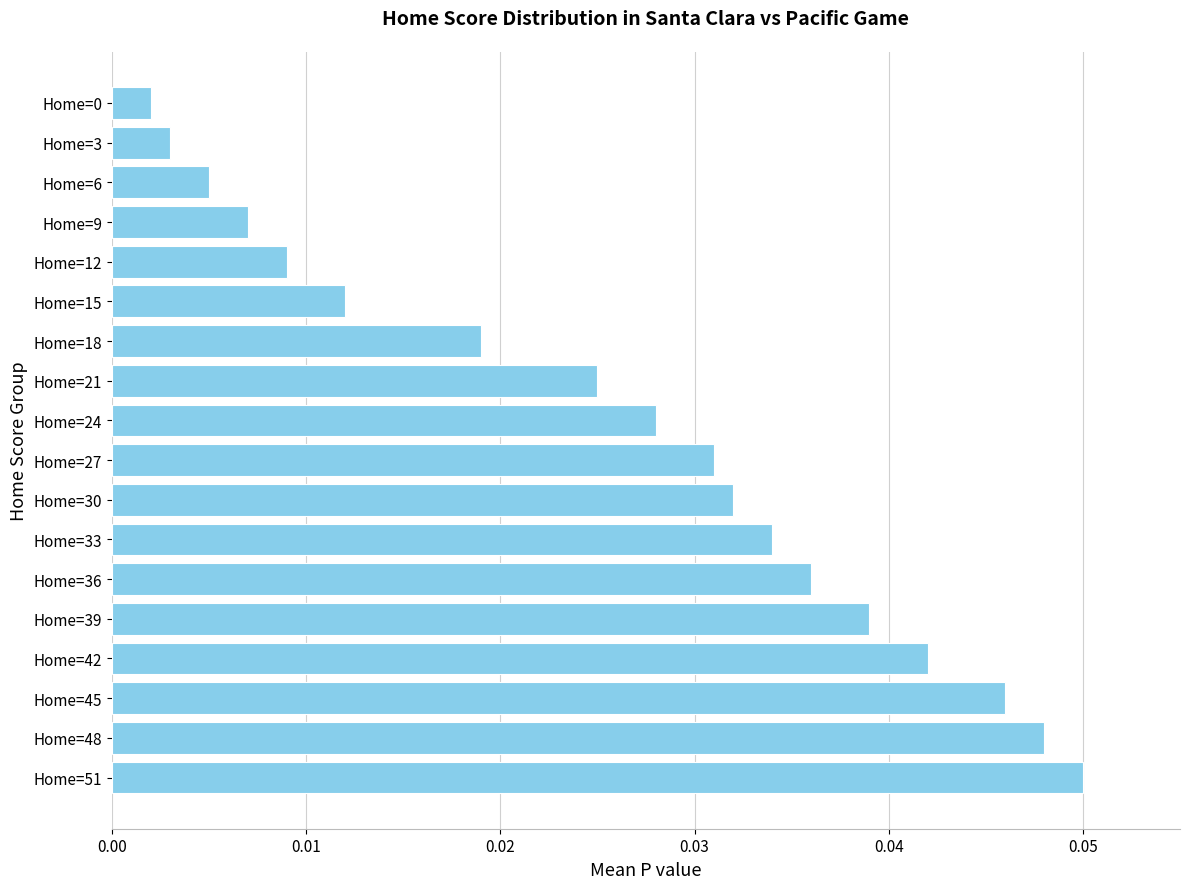

What is the sum of all values?

0.5